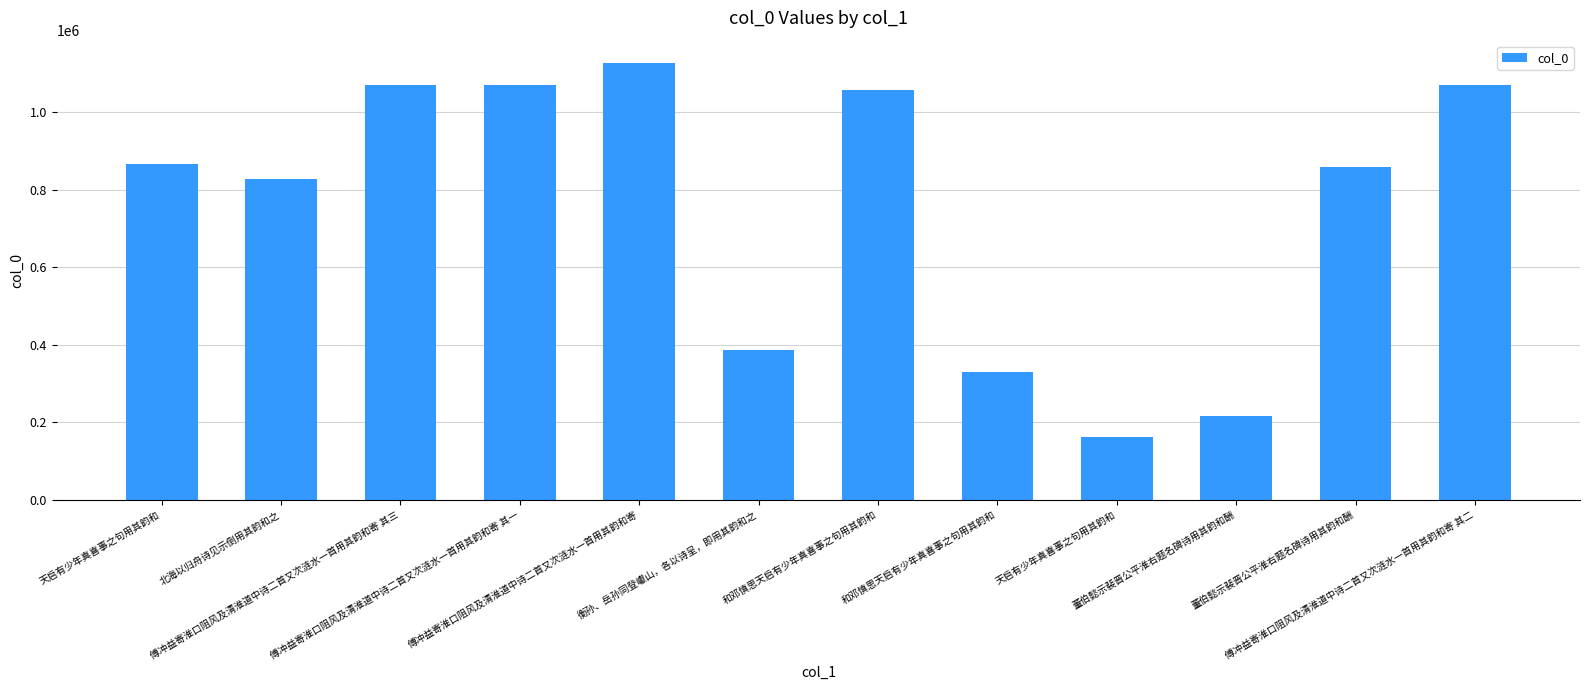

How many bars are there in total?

12